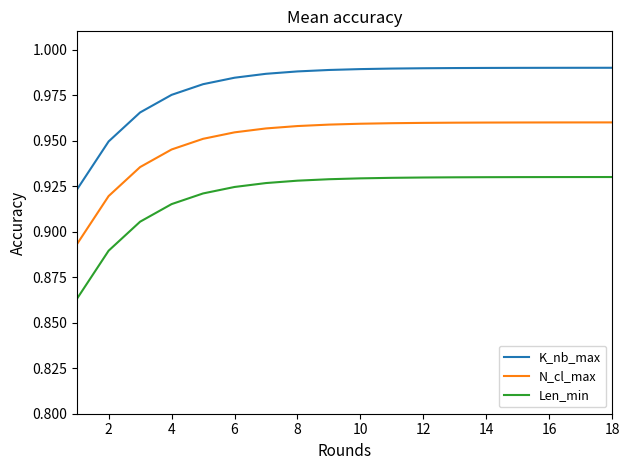

True or false: N_cl_max and Len_min intersect in this chart.

False